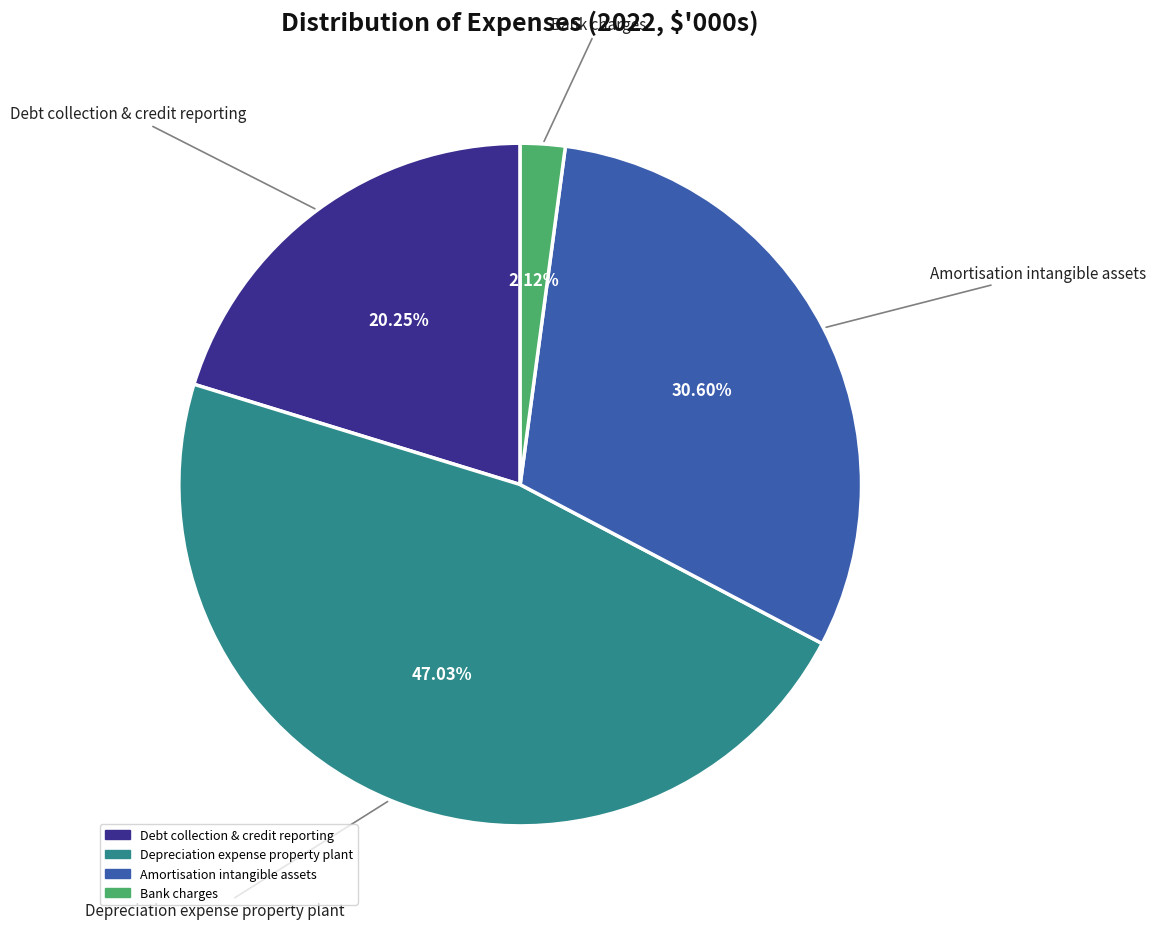

What percentage is the Bank charges slice, to the nearest percent?

2%